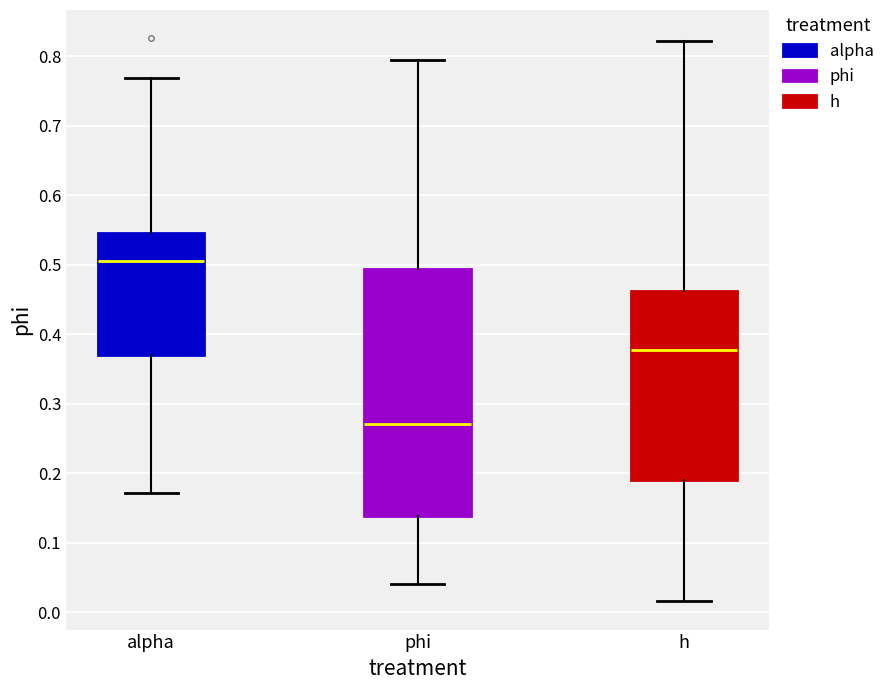

Reading left to right, transcribe this box plot: for each box, give where its median line is, the range the box spans, and where its two whiskers end, as read against the y-axis. The values are not printed on the chart, so give them approximately, as read against the axis.

alpha: median 0.51, box 0.37 to 0.55, whiskers 0.17 to 0.77
phi: median 0.27, box 0.14 to 0.49, whiskers 0.04 to 0.79
h: median 0.38, box 0.19 to 0.46, whiskers 0.02 to 0.82